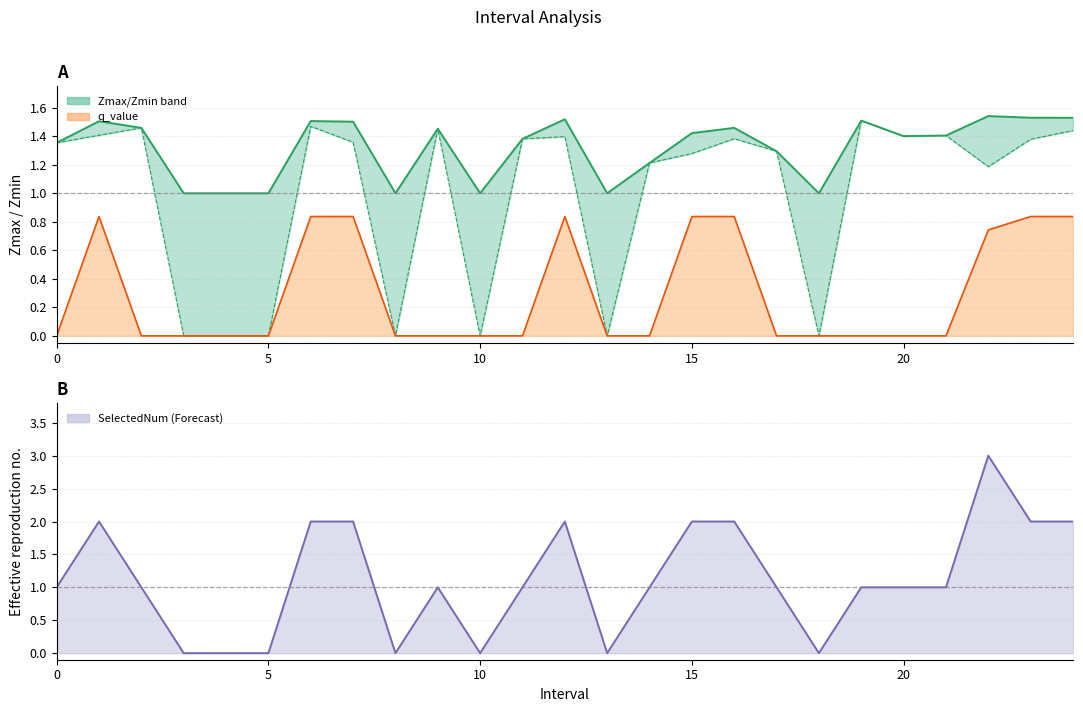

At how many categories does at least one series exceed 1?

18